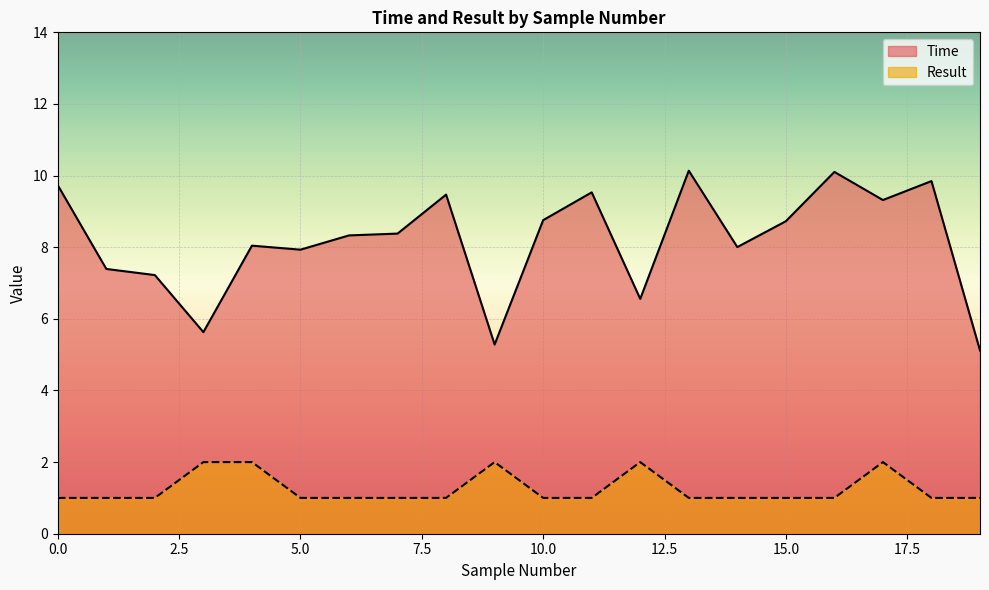

Read the Result value at 7.

1.0